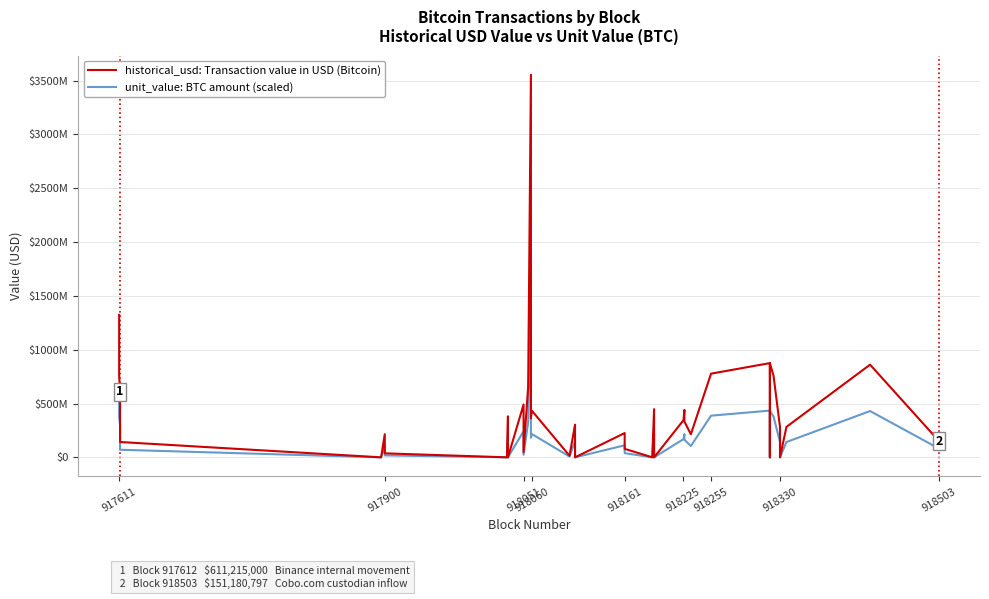

What is the value of the historical_usd: Transaction value in USD (Bitcoin) point at the 37th from the left?

283077217.3